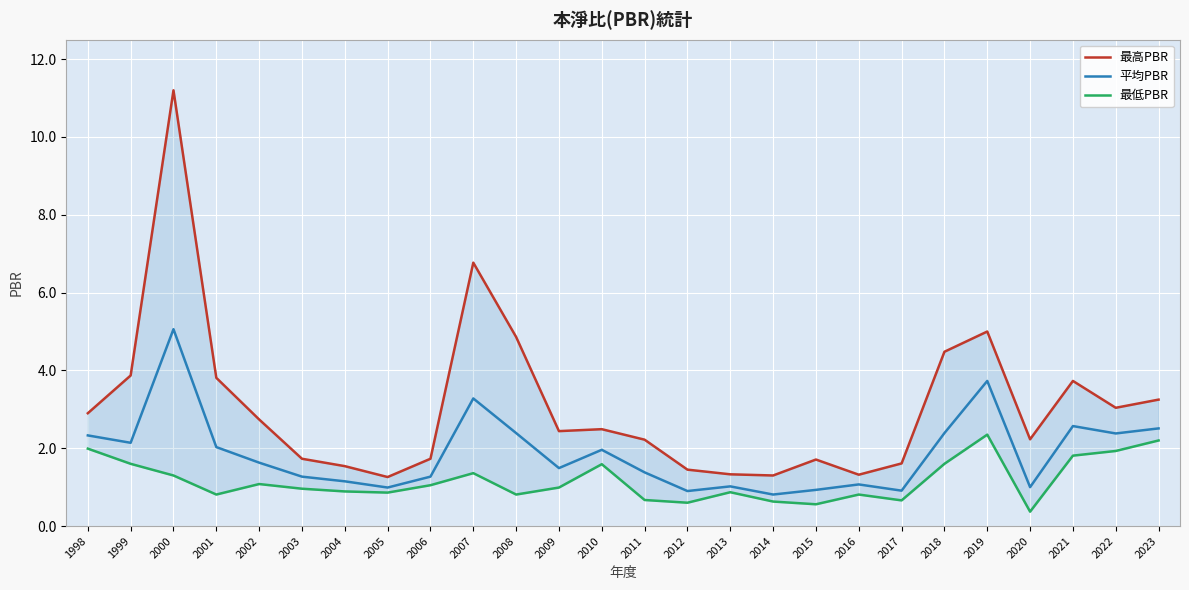

Reading right to left, transcribe all the data shown in this chart.

最高PBR: 3.2	3.0	3.7	2.2	5.0	4.5	1.6	1.3	1.7	1.3	1.3	1.4	2.2	2.5	2.4	4.9	6.8	1.7	1.3	1.5	1.7	2.7	3.8	11.2	3.9	2.9
平均PBR: 2.5	2.4	2.6	1.0	3.7	2.4	0.9	1.1	0.9	0.8	1.0	0.9	1.4	2.0	1.5	2.4	3.3	1.3	1.0	1.1	1.3	1.6	2.0	5.1	2.1	2.3
最低PBR: 2.2	1.9	1.8	0.4	2.4	1.6	0.7	0.8	0.6	0.6	0.9	0.6	0.7	1.6	1.0	0.8	1.4	1.1	0.9	0.9	1.0	1.1	0.8	1.3	1.6	2.0